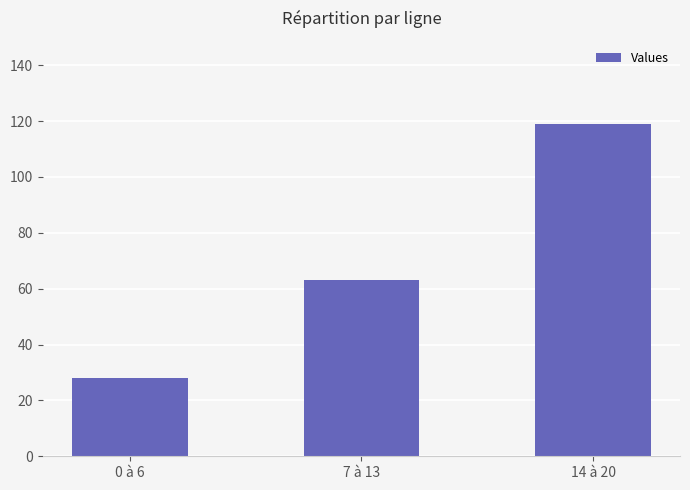

What is the value of the 2nd bar from the left?

63